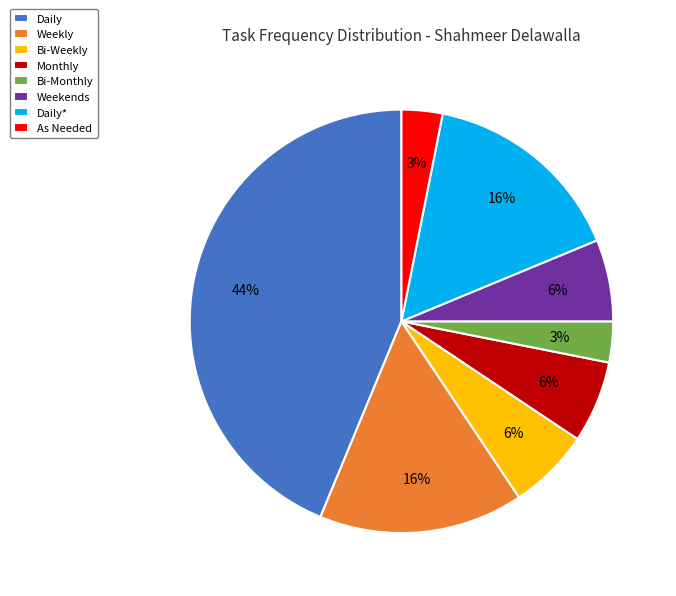

Does Monthly represent more than half of the total?

No